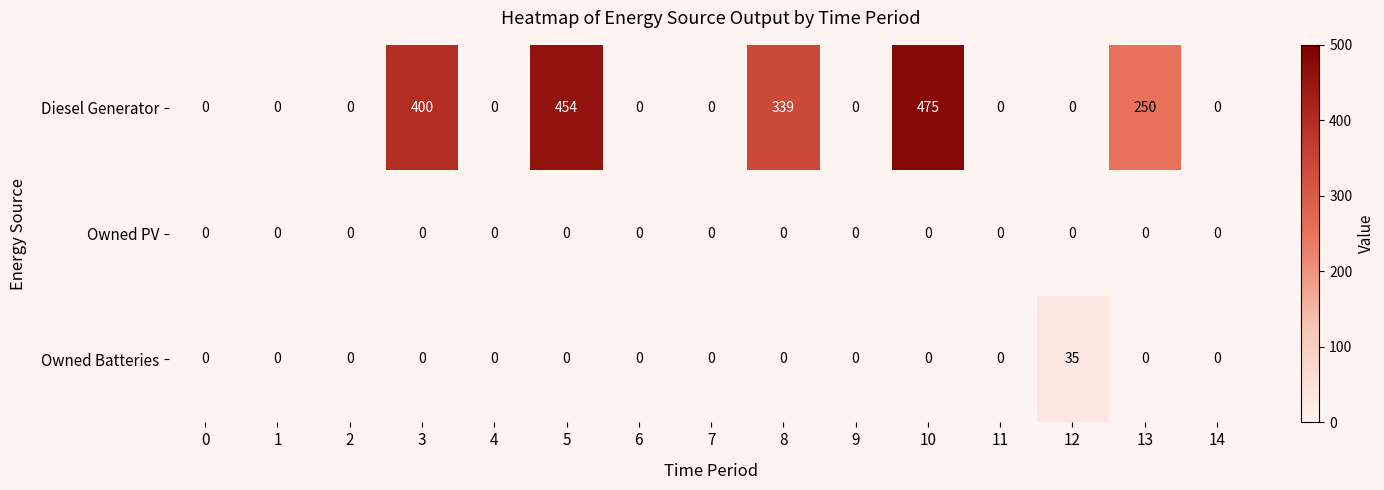

Which series has the largest total across all categories?

Diesel Generator